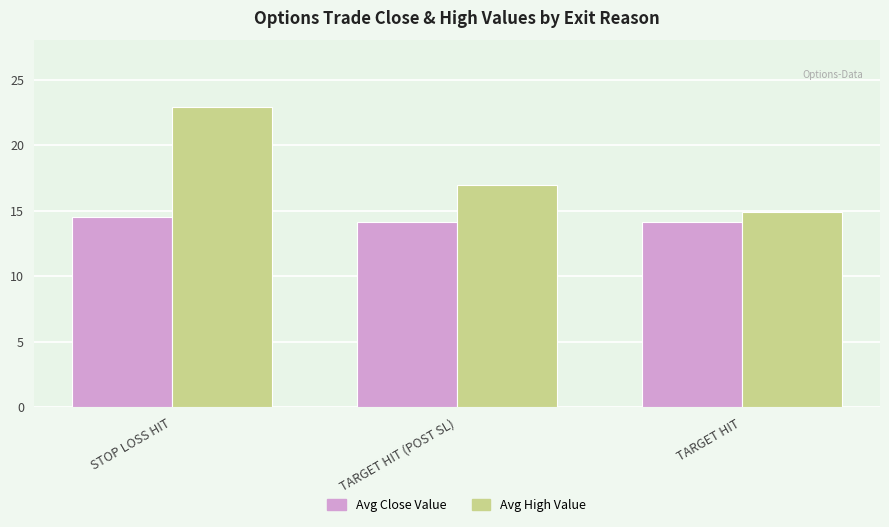

Which series has the largest range (max minus min)?

Avg High Value